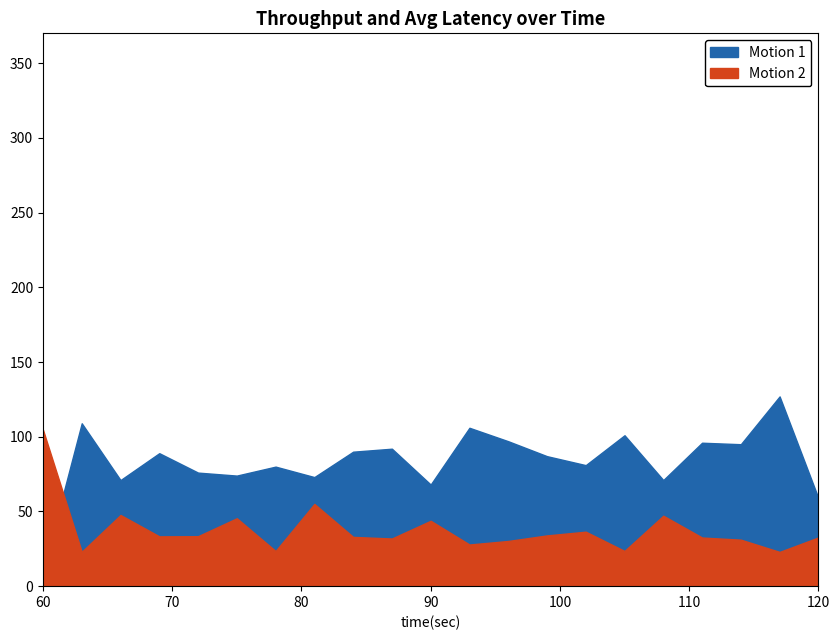

Which series has the largest total across all categories?

Motion 1